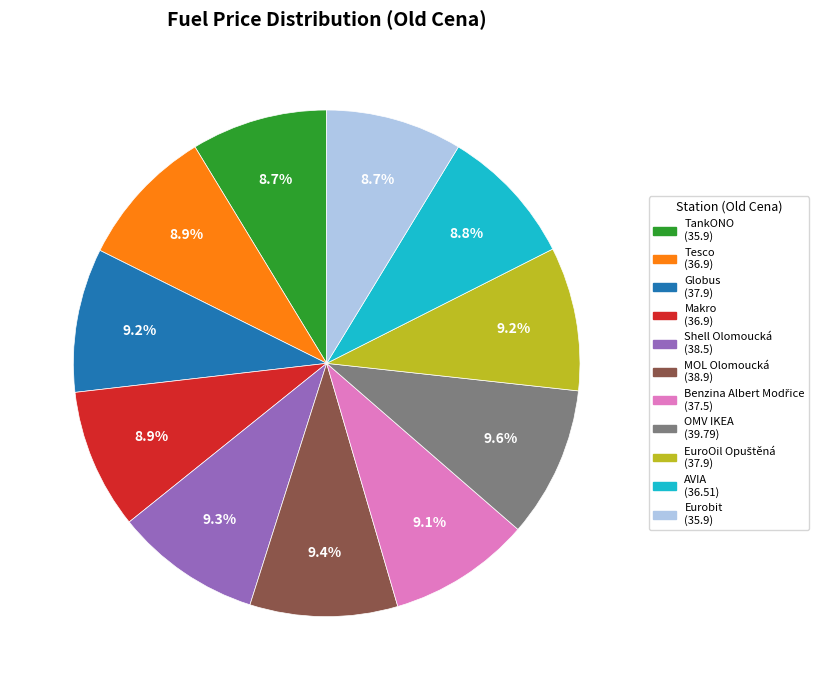

Is Shell Olomoucká the majority of the pie?

No